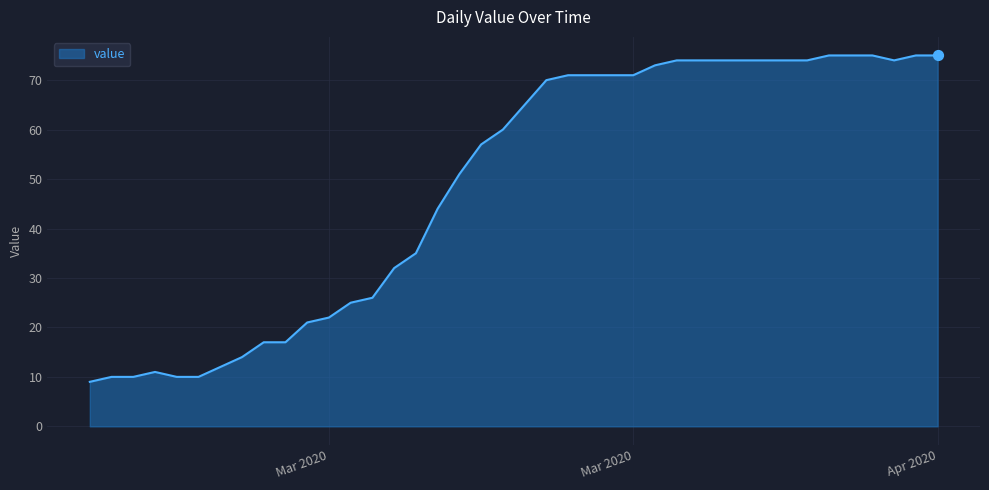

What is the difference between the maximum and minimum values?

66